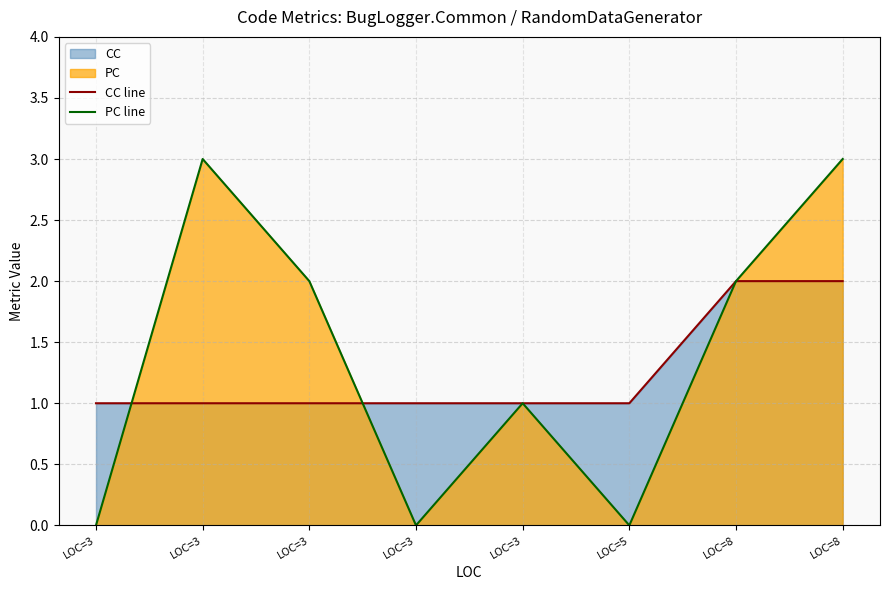

How many times do PC line and CC line cross each other?

2